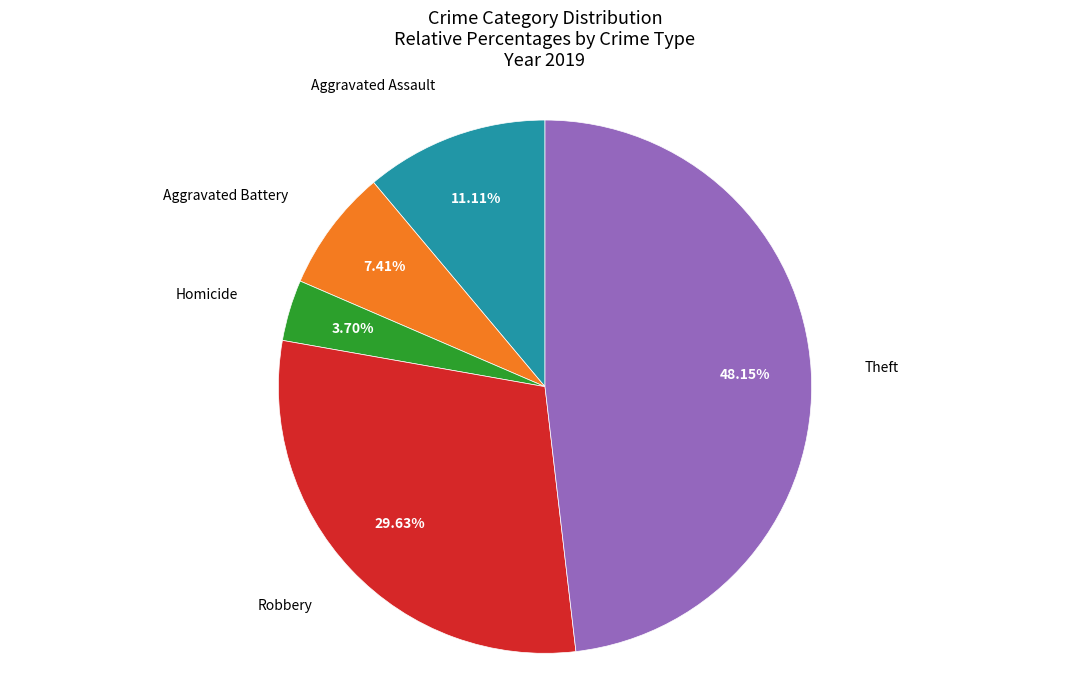

Which has a higher value, Aggravated Battery or Theft?

Theft